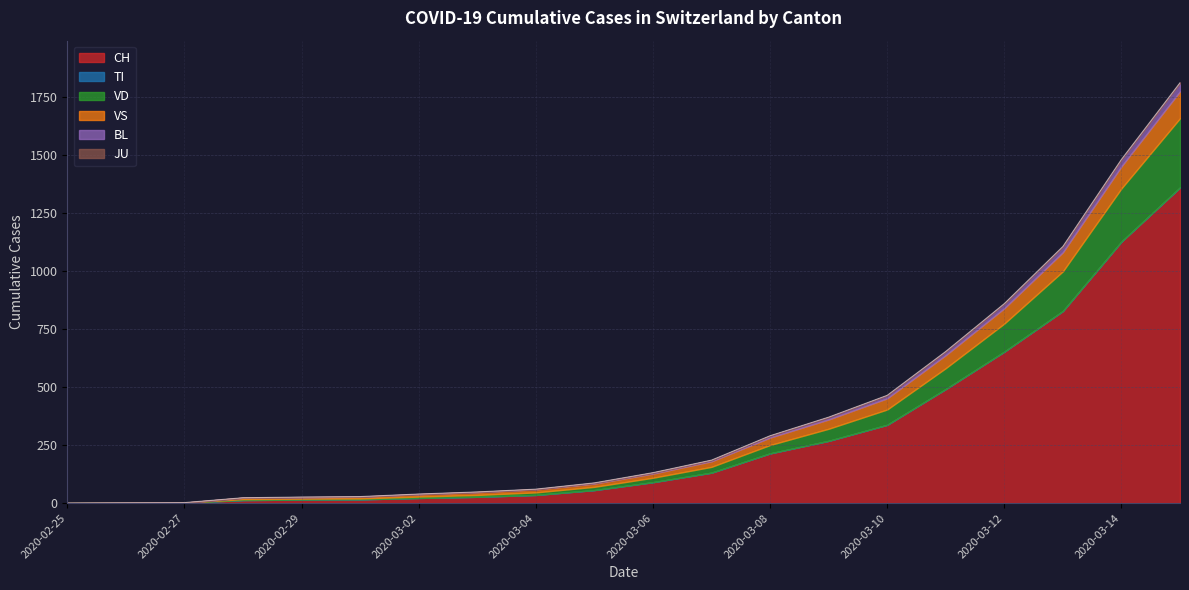

True or false: VS and BL cross at least once.

False